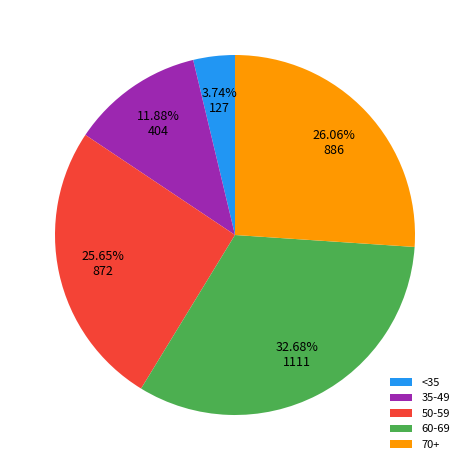

Do 50-59 and 70+ together represent more than half of the pie?

Yes